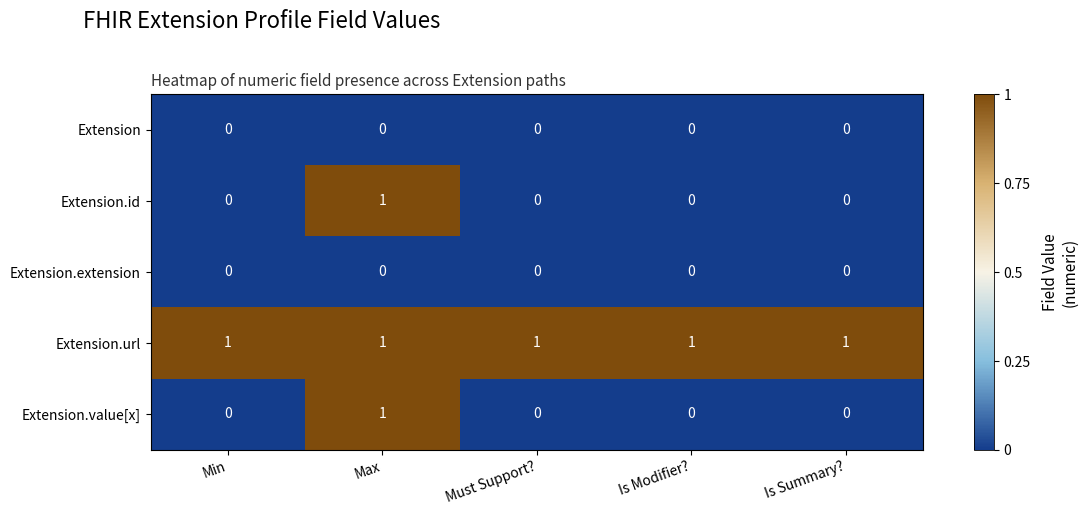

How many Extension.id values are between 0 and 1?

5